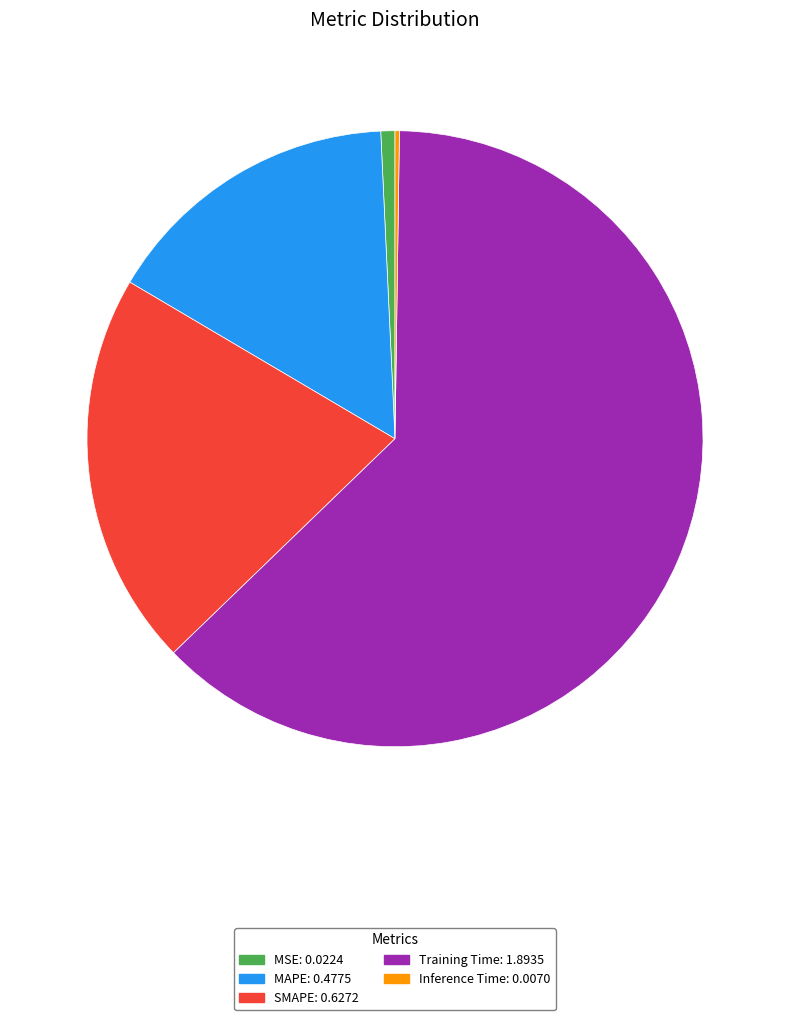

True or false: Training Time accounts for 63% of the total.

True